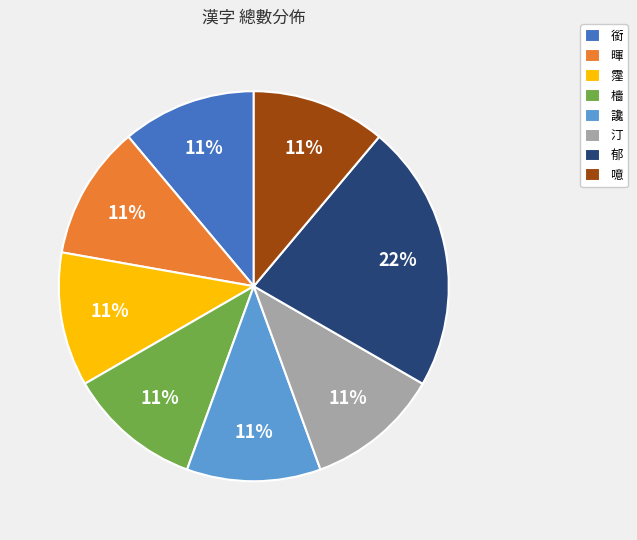

To the nearest percent, what is the difference between the largest and smallest slice percentages?

11%